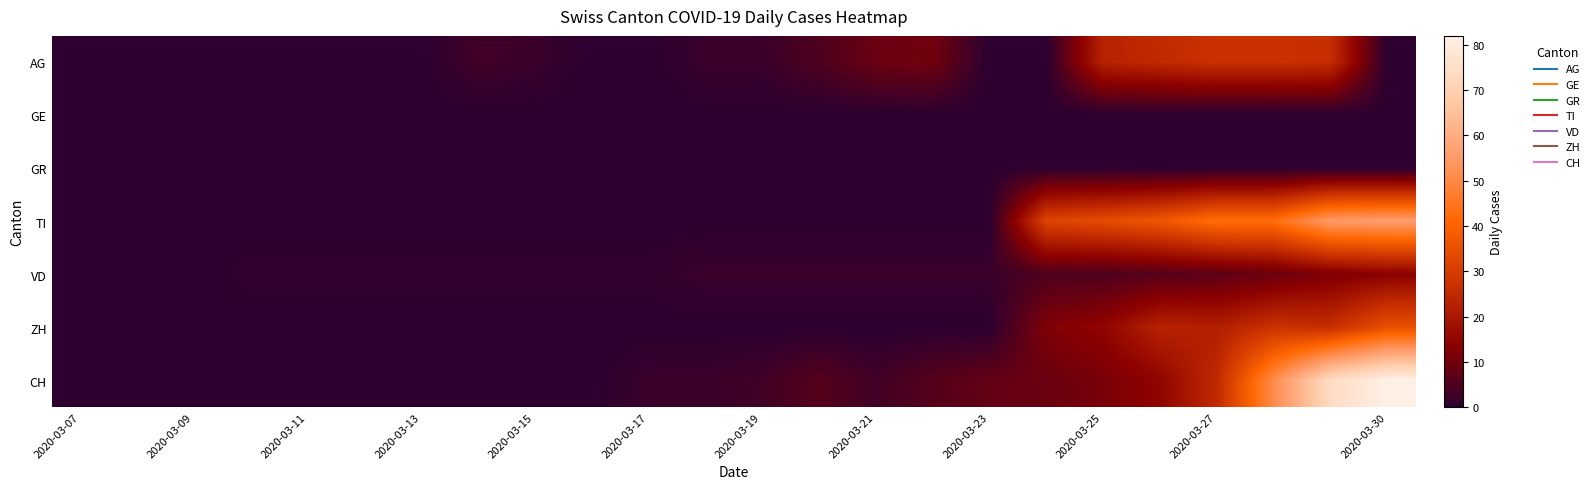

Which label corresponds to the largest value in the chart?

2020-03-30